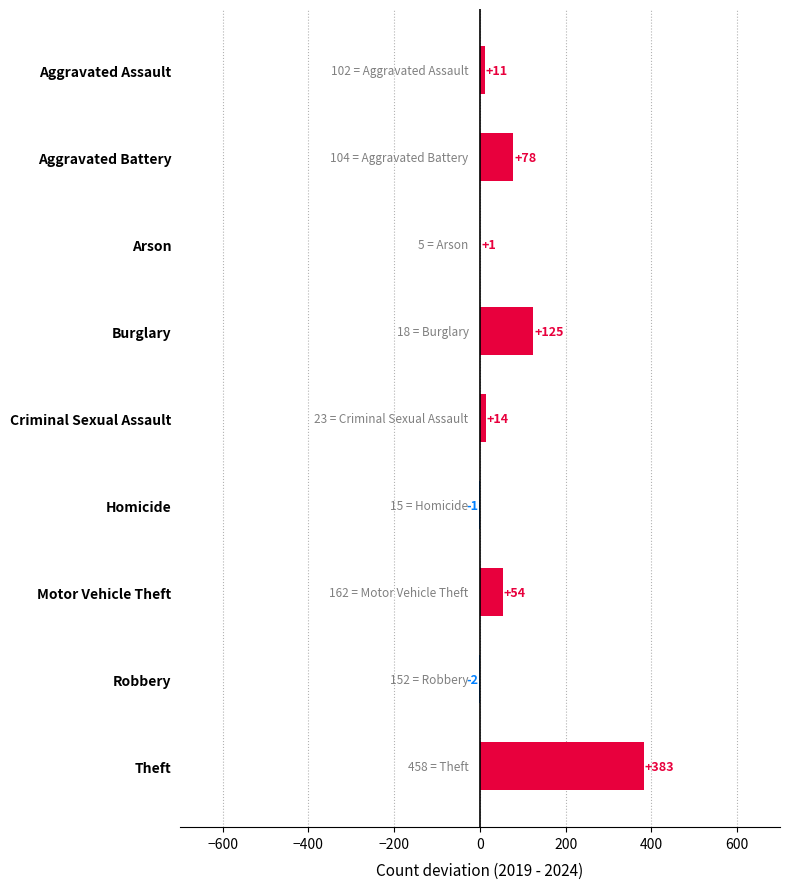

Reading top to bottom, extract all data points from this chart.

Aggravated Assault=11	Aggravated Battery=78	Arson=1	Burglary=125	Criminal Sexual Assault=14	Homicide=-1	Motor Vehicle Theft=54	Robbery=-2	Theft=383